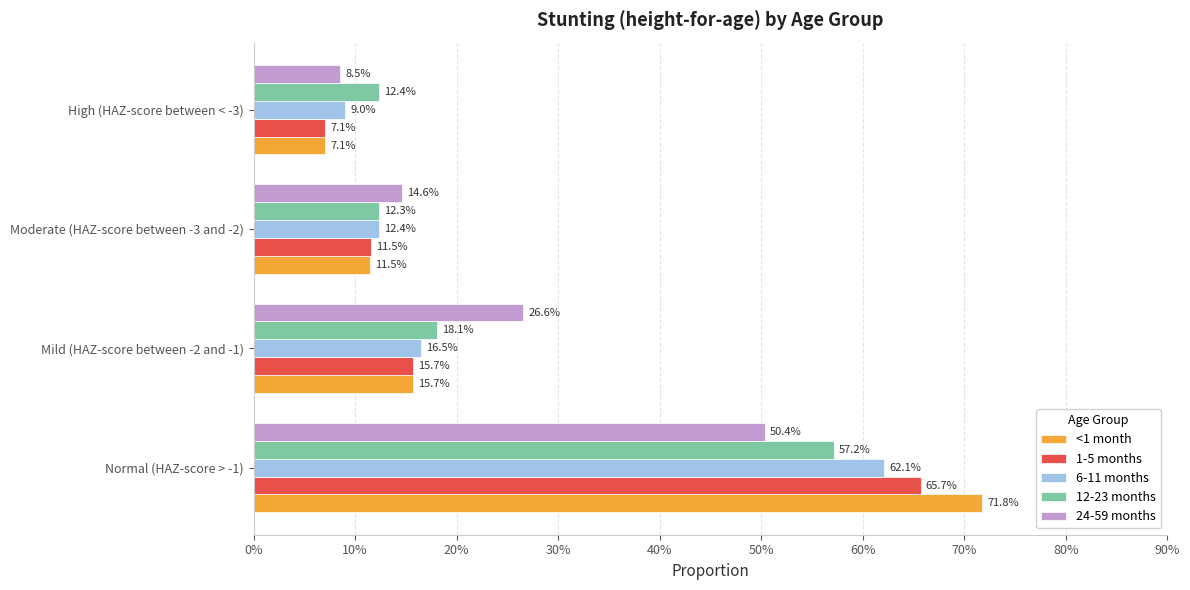

What position from the left is High (HAZ-score between < -3)?

4